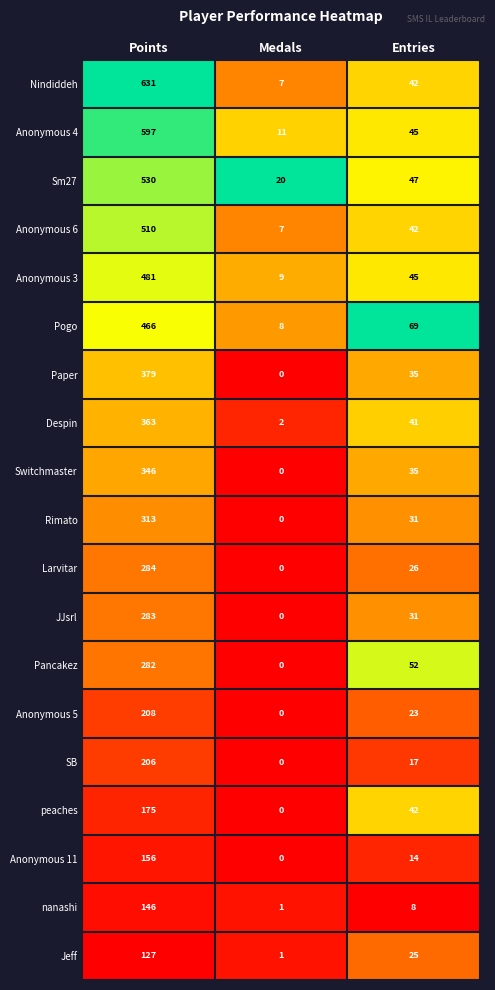

What is the difference between the highest and lowest values at Medals?

20